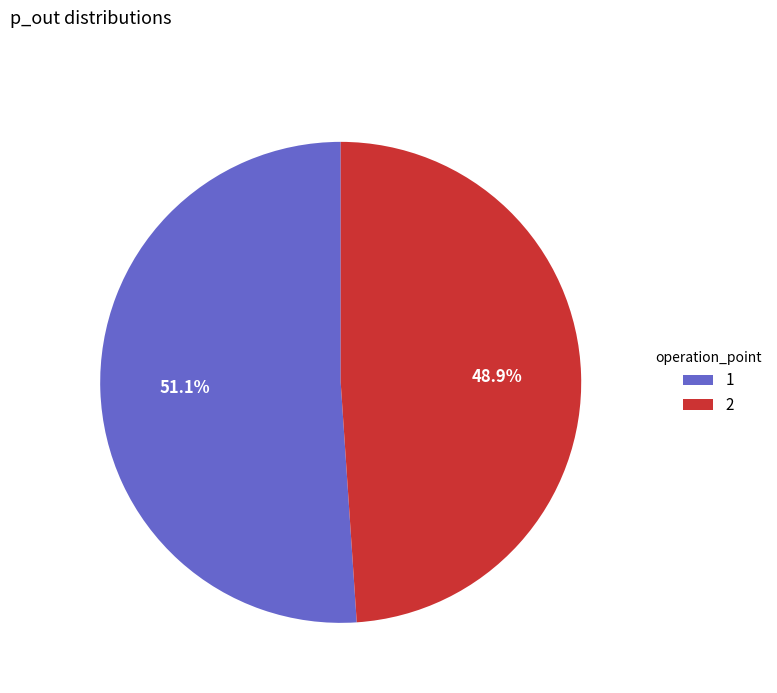

What percentage is NOT represented by 2?

51.1%